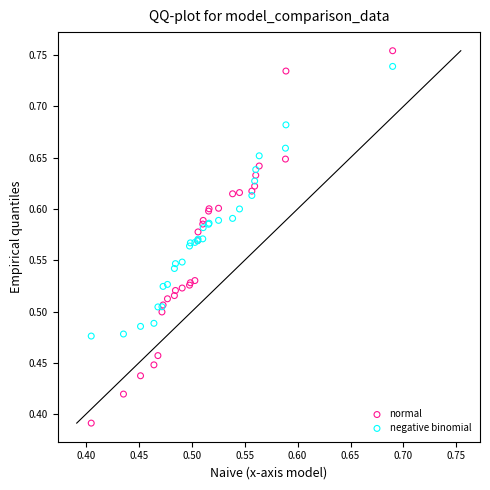

Which series reaches the minimum Y coordinate?

normal